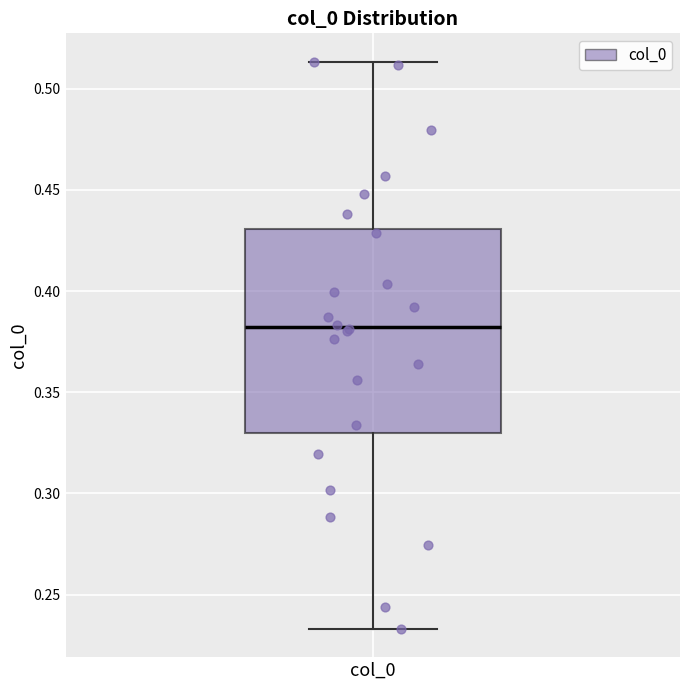

Read this box plot against the y-axis: the position of the median line, the range covered by the box, and the ends of both whiskers. The values are not printed on the chart, so give them approximately, as read against the axis.

median 0.380, box 0.330 to 0.430, whiskers 0.235 to 0.515